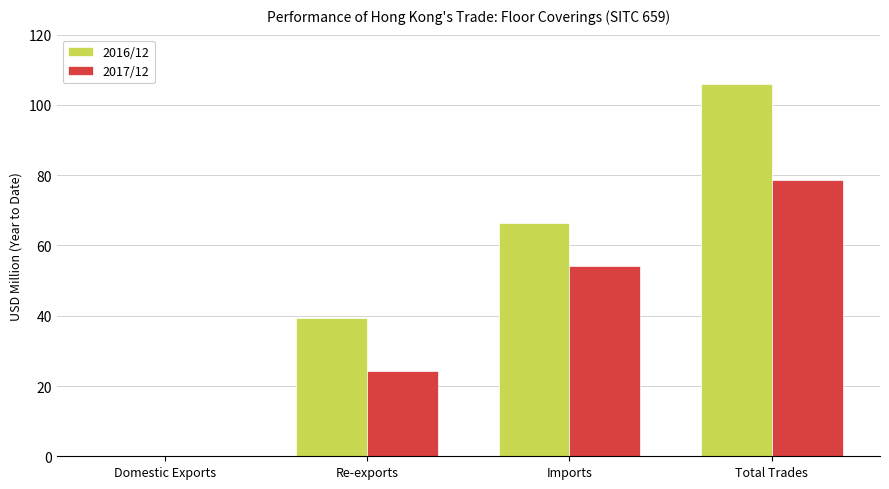

At which category is the sum across all series the highest?

Total Trades